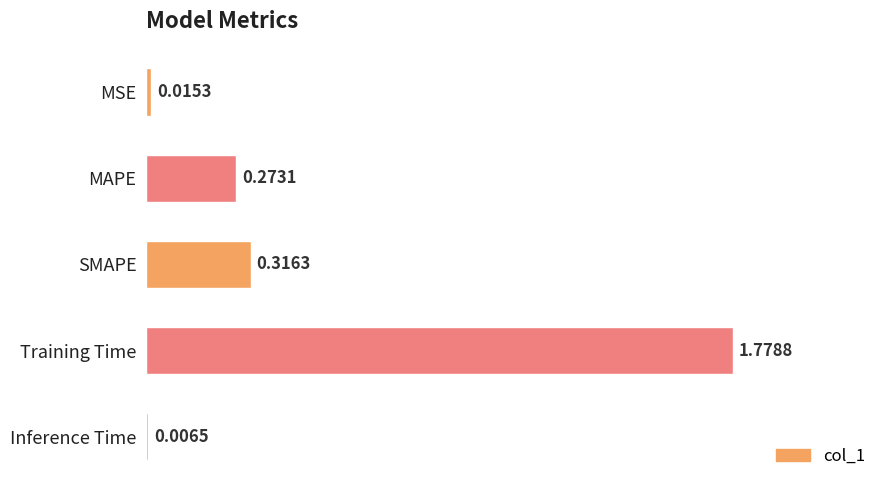

Which category has the highest value across all series?

Training Time